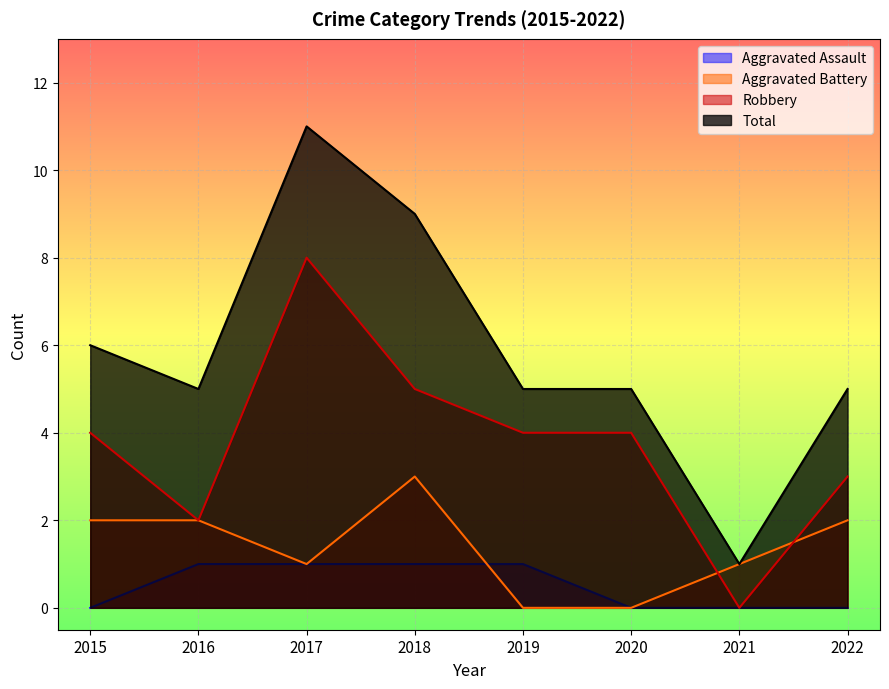

At how many categories does at least one series exceed 6?

2